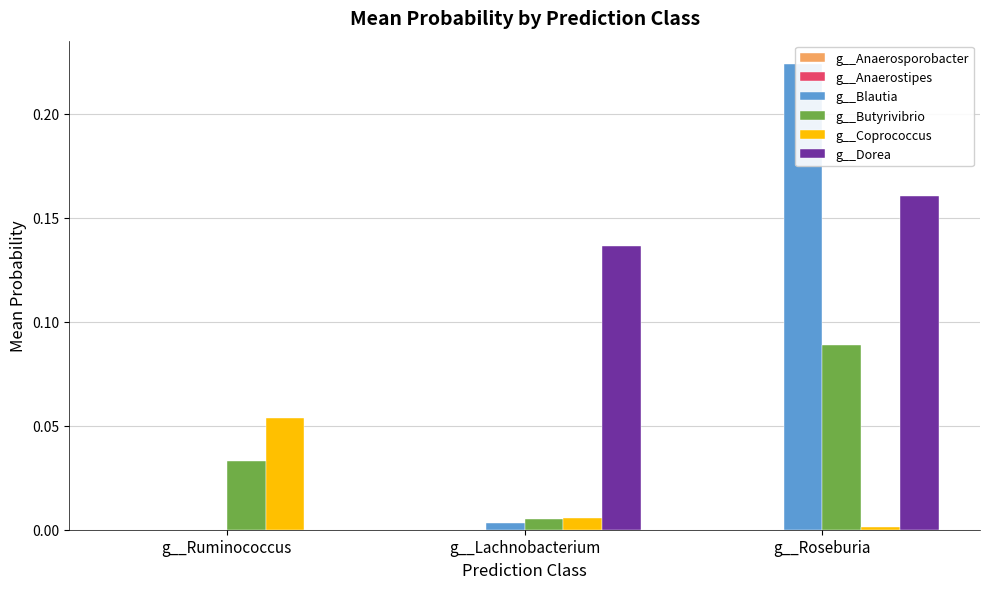

At g__Ruminococcus, list the series in order from largest to smallest.

g__Coprococcus, g__Butyrivibrio, g__Dorea, g__Blautia, g__Anaerosporobacter, g__Anaerostipes